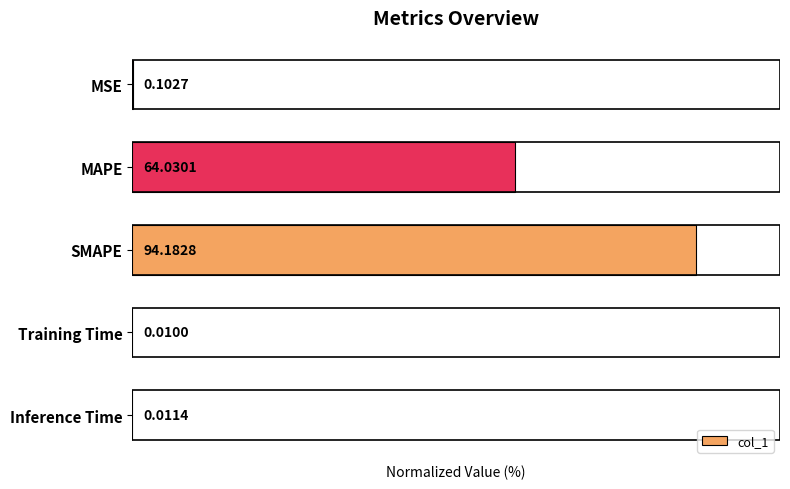

What is the change in value from MAPE to Inference Time?

-68.0